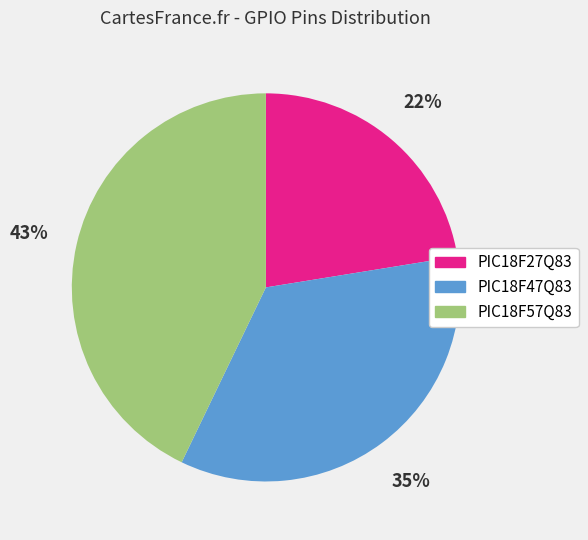

Combined, do PIC18F57Q83 and PIC18F47Q83 account for over 50%?

Yes